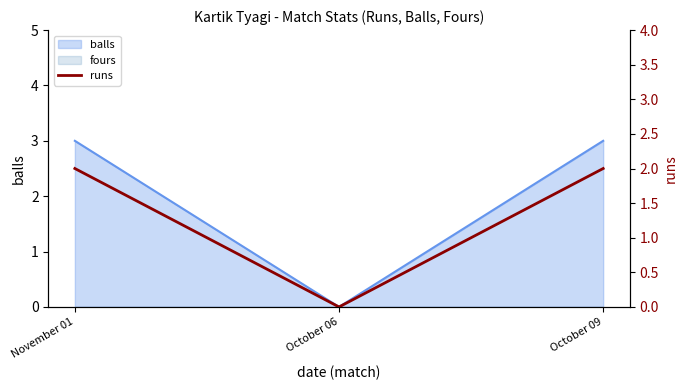

What is the label of the 3rd point from the left?

October 09